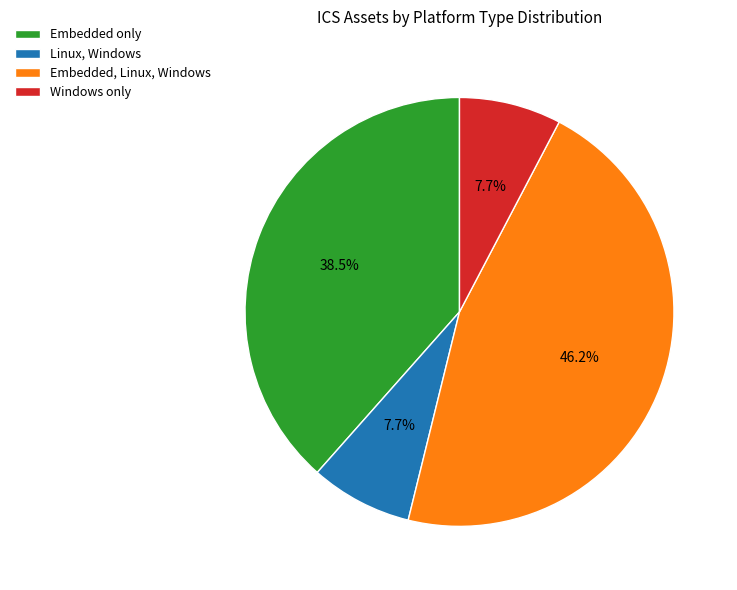

Is Embedded, Linux, Windows the majority of the pie?

No